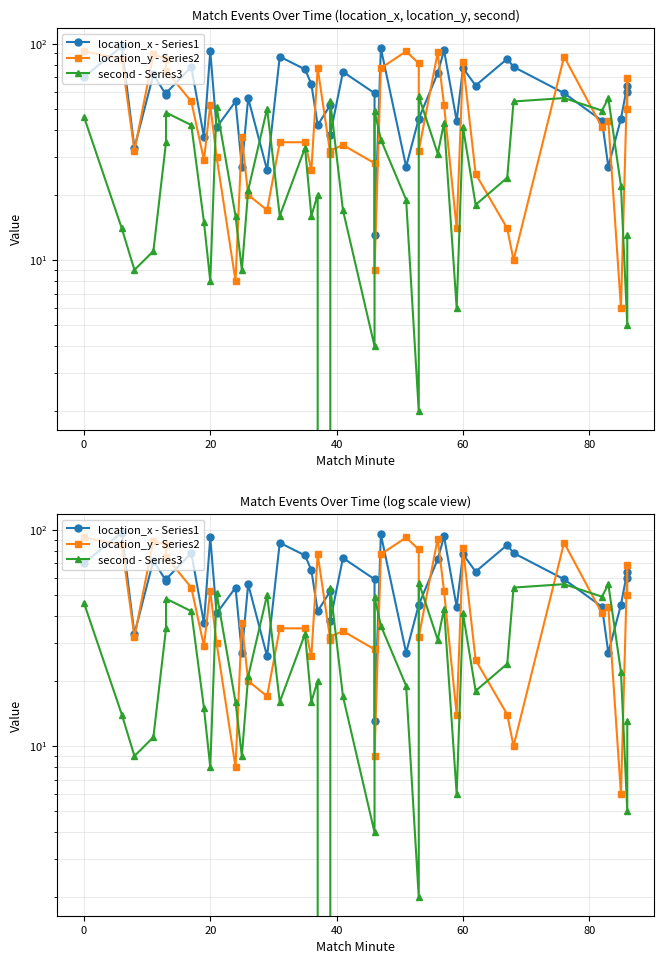

Rank the series by their average value, from lowest to highest.

second - Series3, location_y - Series2, location_x - Series1